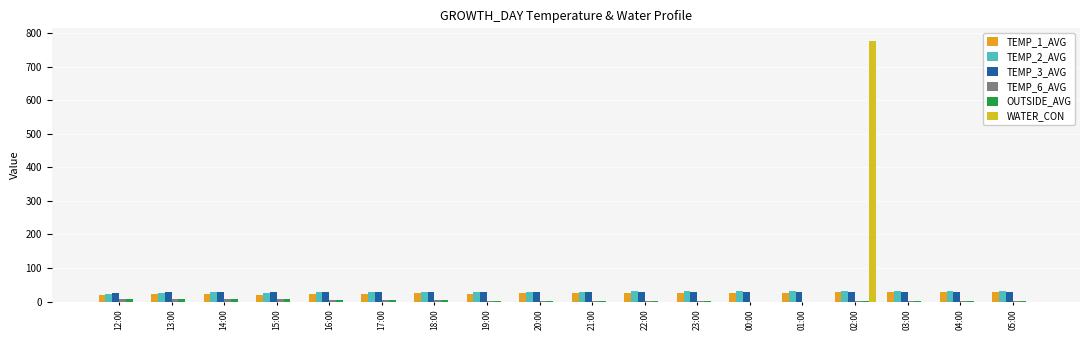

Which series has the widest spread of values?

WATER_CON